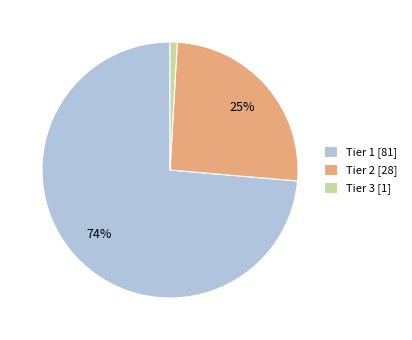

Does Tier 1 [81] account for over 50% of the chart?

Yes